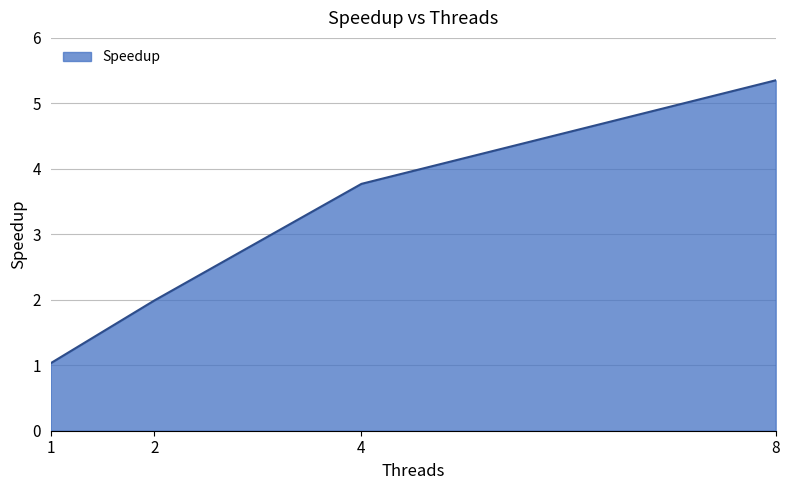

What is the sum of all values?

12.1